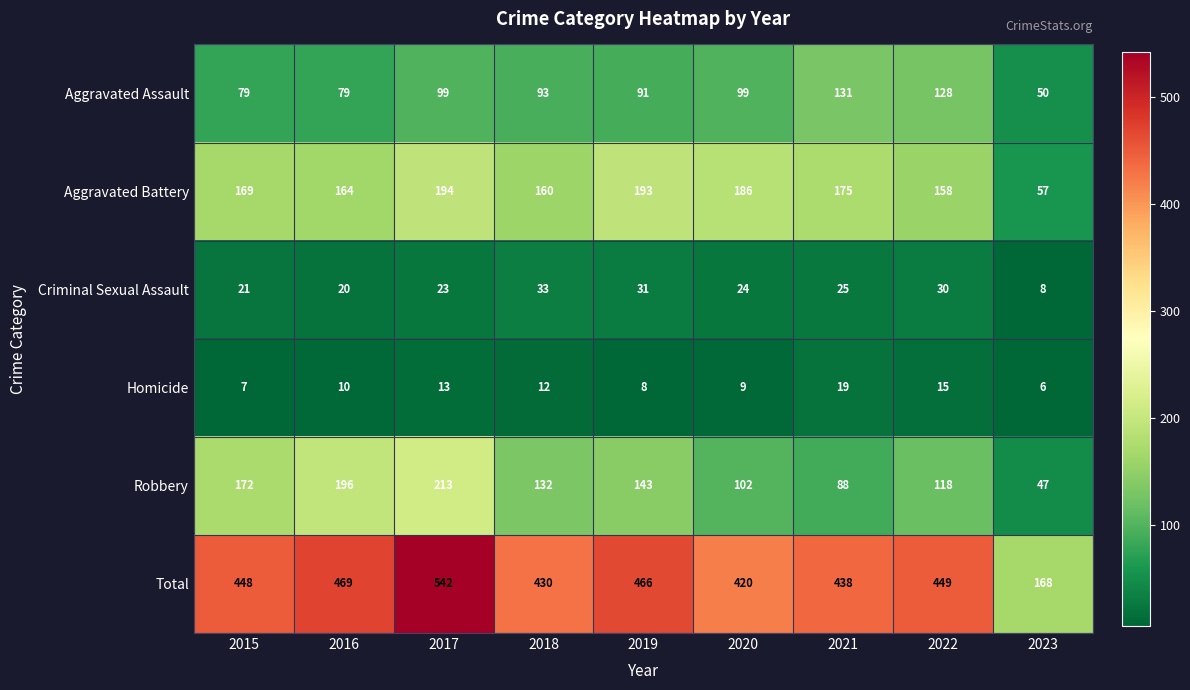

At how many categories does at least one series exceed 375?

8